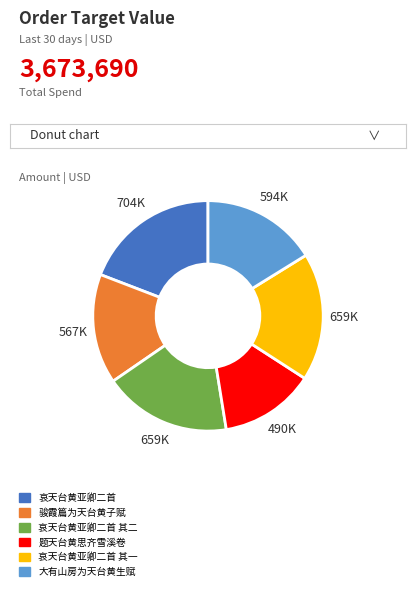

How many segments does this pie chart have?

6